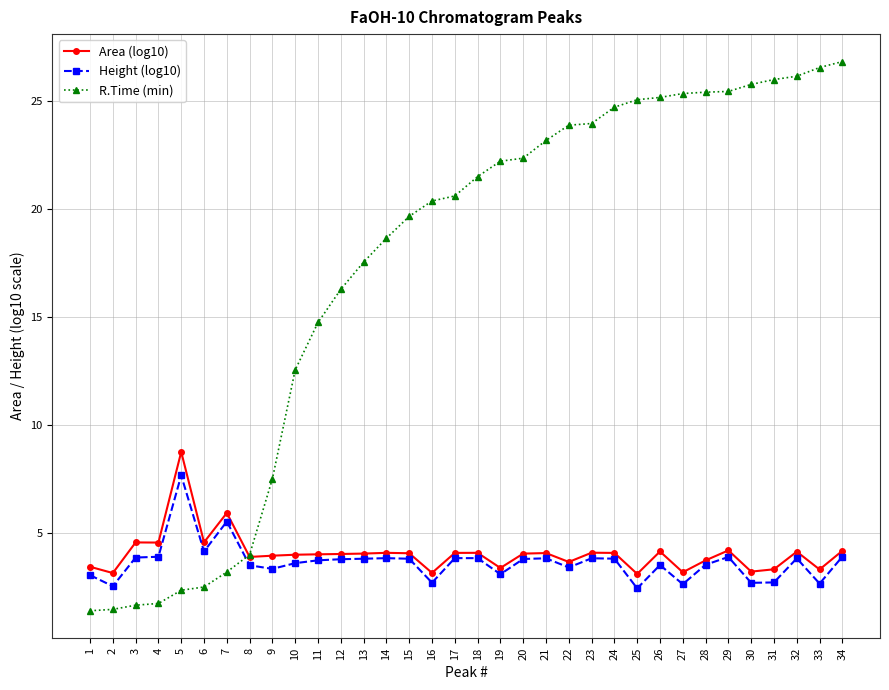

At which label is R.Time (min) closest to 14?

11